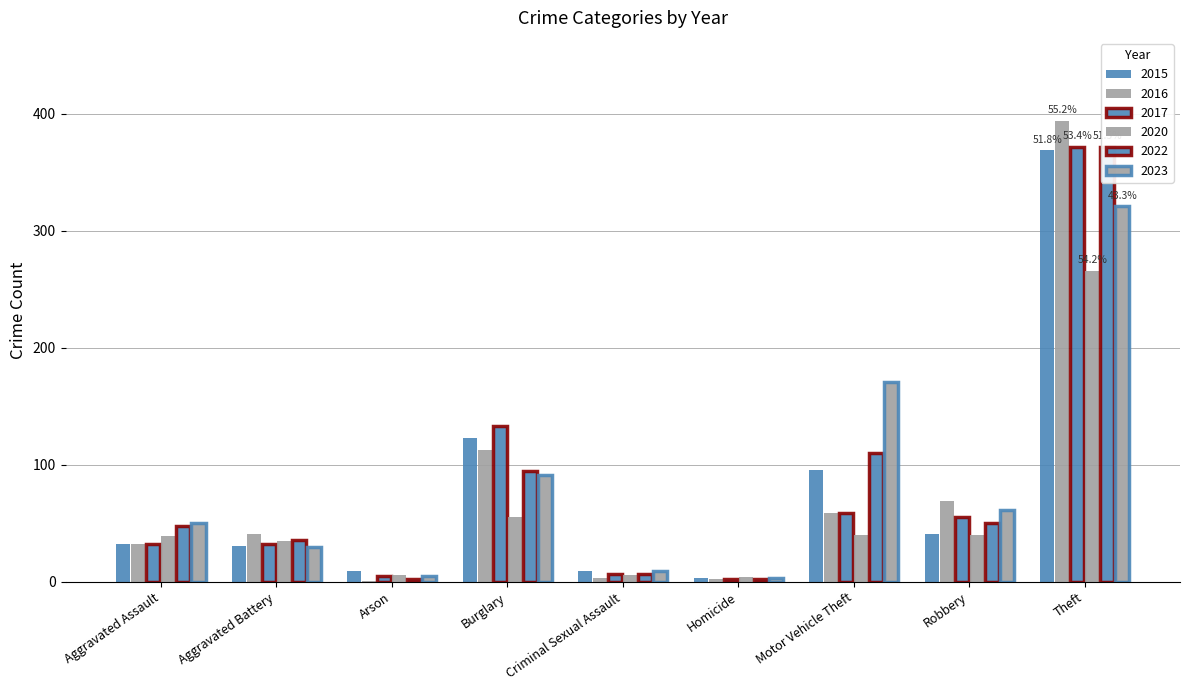

Count the number of data series in this chart.

6